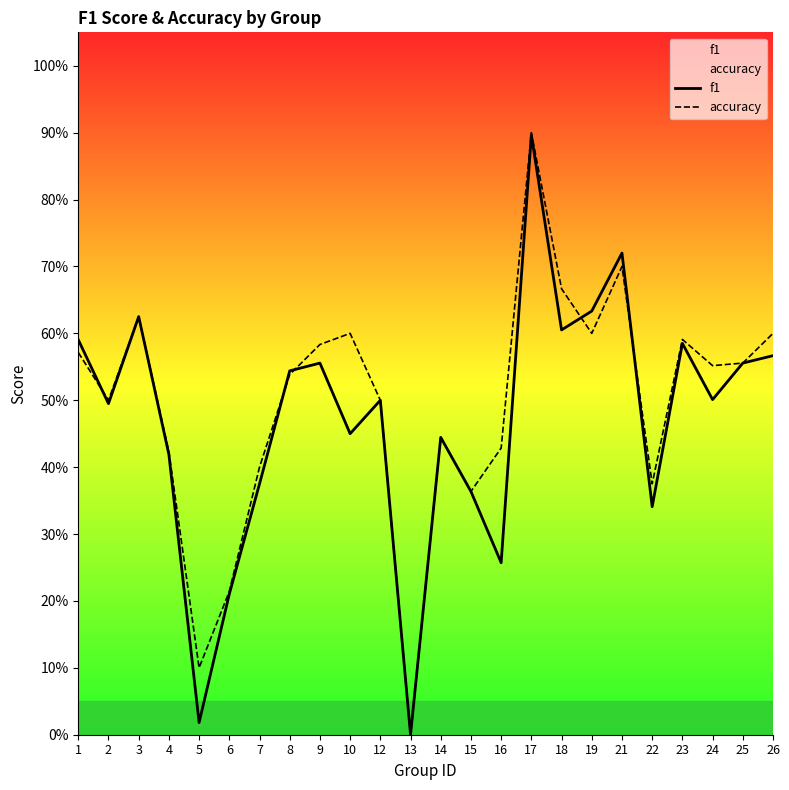

Reading left to right, list all the values displayed in this chart.

f1: 1=0.6	2=0.5	3=0.6	4=0.4	5=0.0	6=0.2	7=0.4	8=0.5	9=0.6	10=0.5	12=0.5	13=0.0	14=0.4	15=0.4	16=0.3	17=0.9	18=0.6	19=0.6	21=0.7	22=0.3	23=0.6	24=0.5	25=0.6	26=0.6
accuracy: 1=0.6	2=0.5	3=0.6	4=0.4	5=0.1	6=0.2	7=0.4	8=0.5	9=0.6	10=0.6	12=0.5	13=0.0	14=0.4	15=0.4	16=0.4	17=0.9	18=0.7	19=0.6	21=0.7	22=0.4	23=0.6	24=0.6	25=0.6	26=0.6